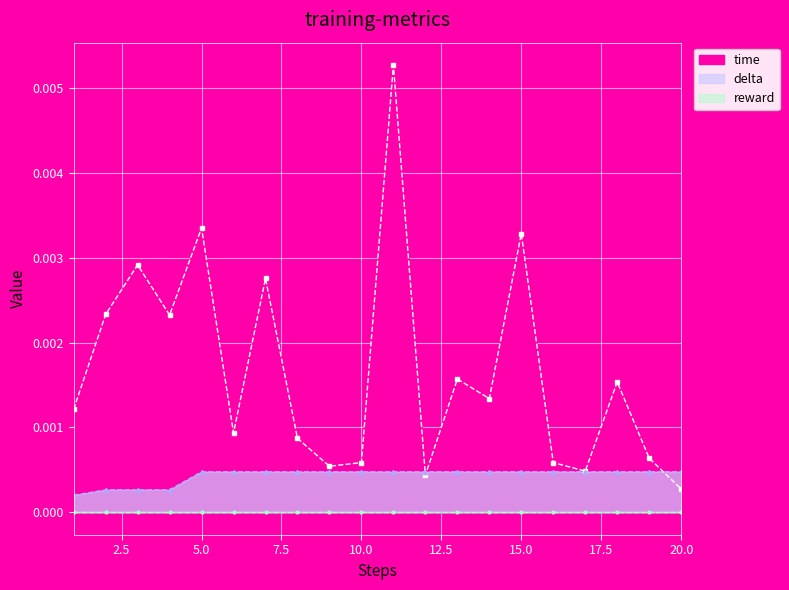

At which category is the sum across all series the highest?

11